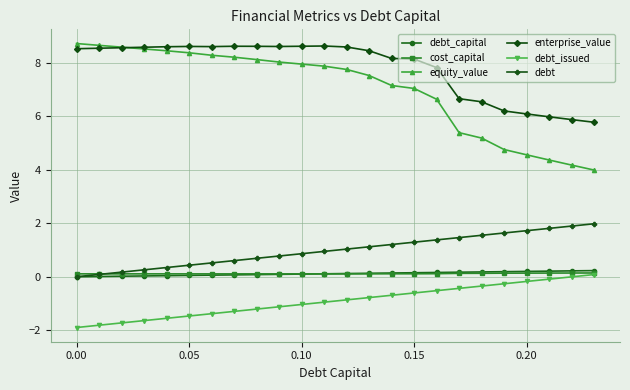

What is the value of the debt point at the 4th from the left?

0.3